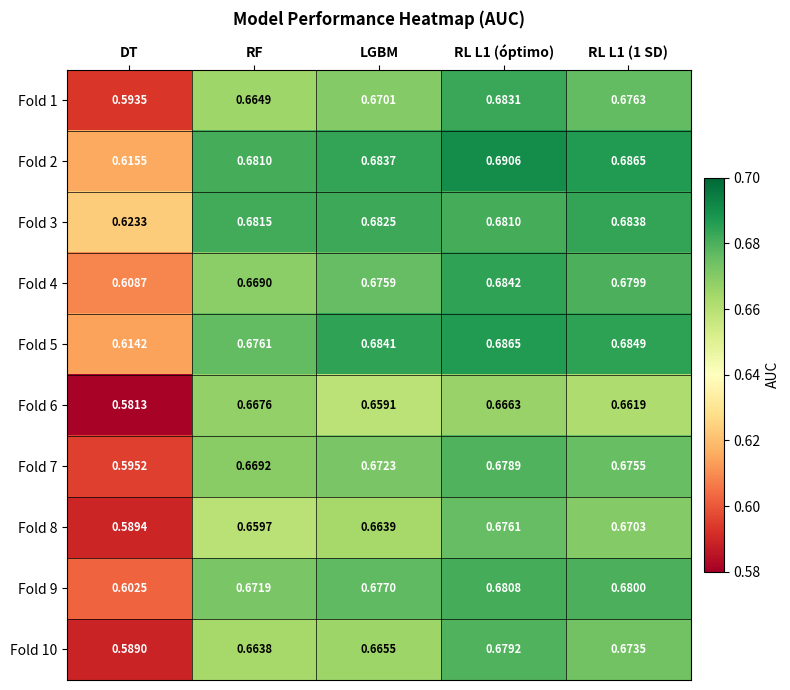

Which category has the highest value across all series?

RL L1 (óptimo)